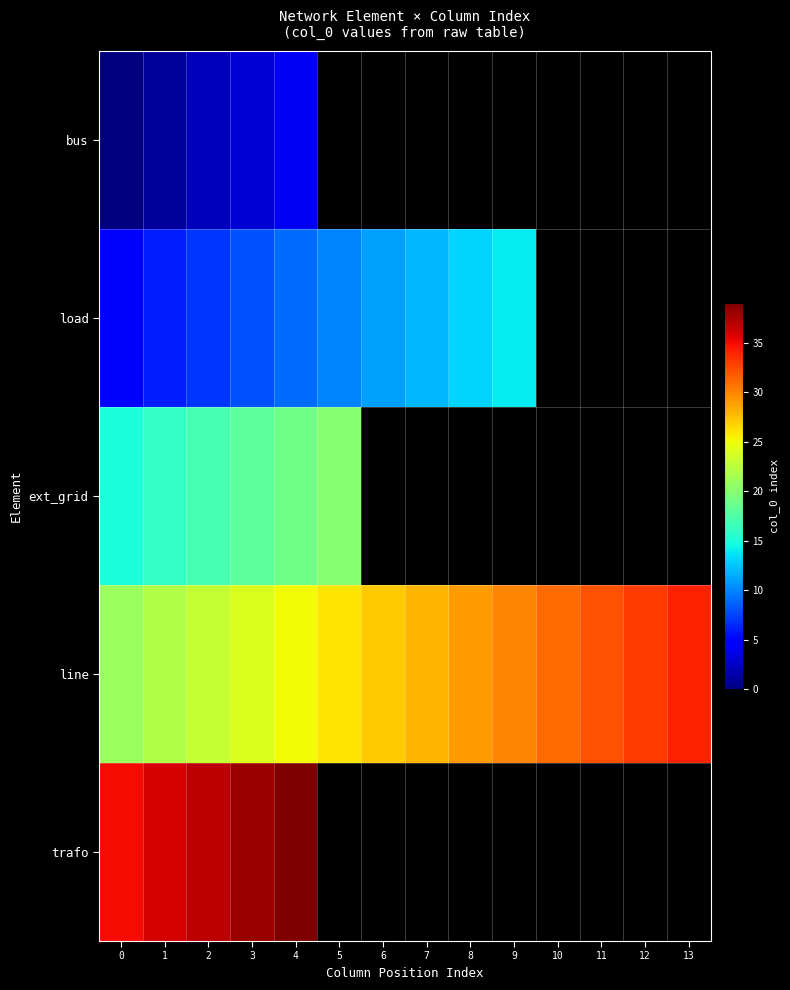

What is the sum of all line values?

385.0